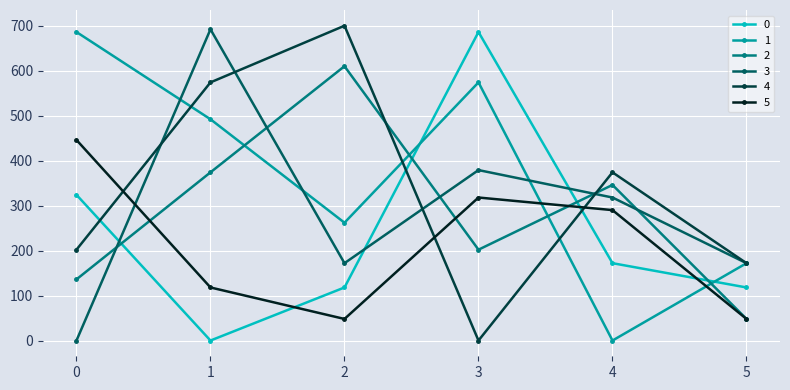

Reading left to right, transcribe all the data shown in this chart.

0: 0=324.0	1=0.0	2=118.0	3=686.0	4=172.0	5=118.0
1: 0=686.0	1=492.0	2=262.0	3=574.0	4=0.0	5=172.0
2: 0=136.0	1=374.0	2=609.9	3=202.0	4=346.0	5=48.0
3: 0=0.0	1=692.0	2=172.0	3=379.0	4=318.0	5=172.0
4: 0=202.0	1=574.0	2=699.9	3=0.0	4=374.0	5=172.0
5: 0=446.0	1=118.0	2=48.0	3=318.0	4=290.0	5=48.0